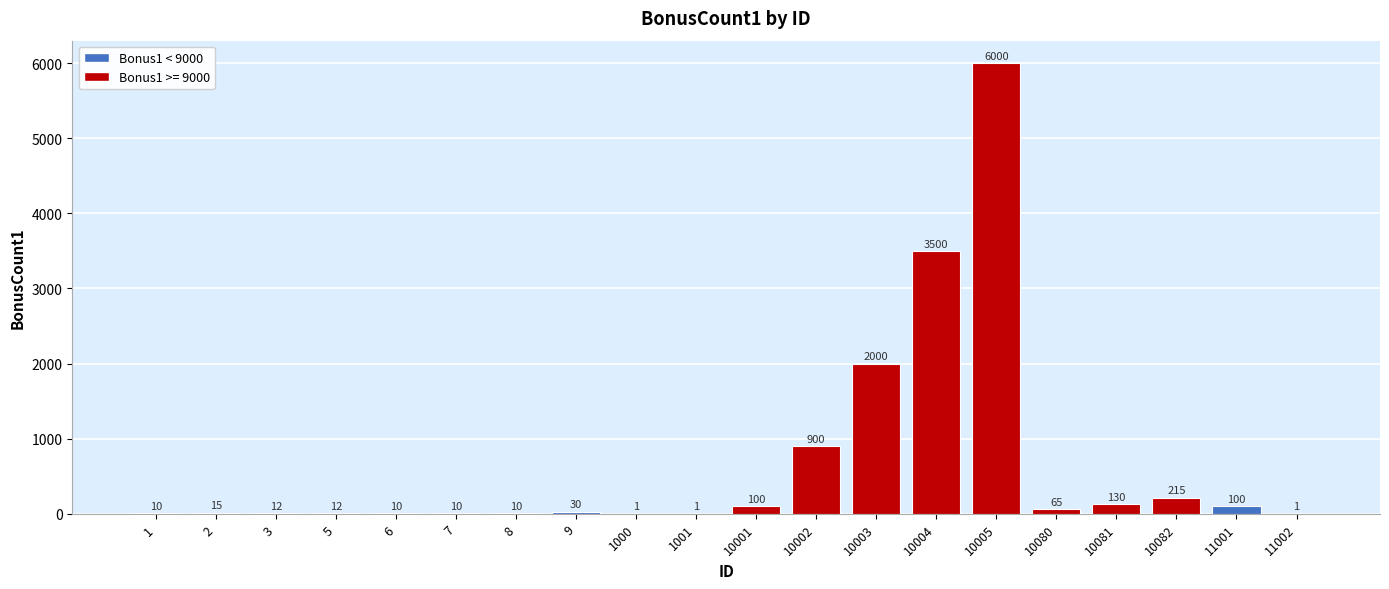

At which category does the chart reach its peak across all series?

10005